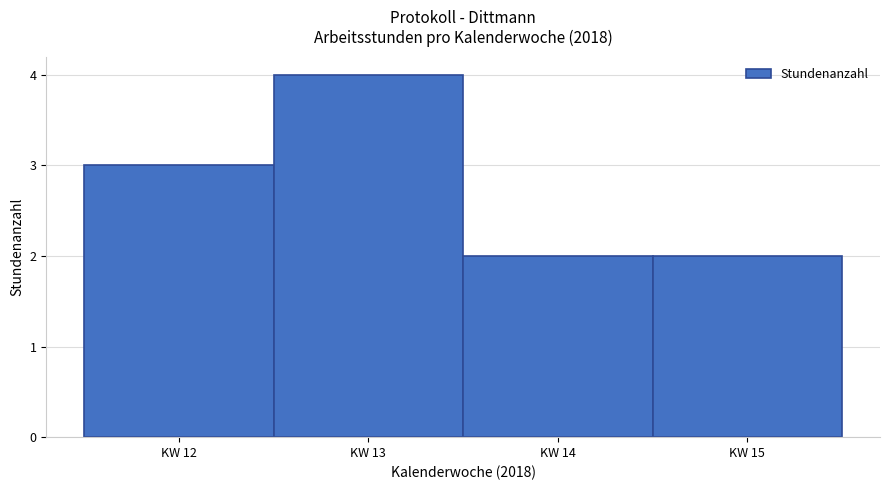

Over which range of the x-axis is the bar tallest?

12.5 to 13.5